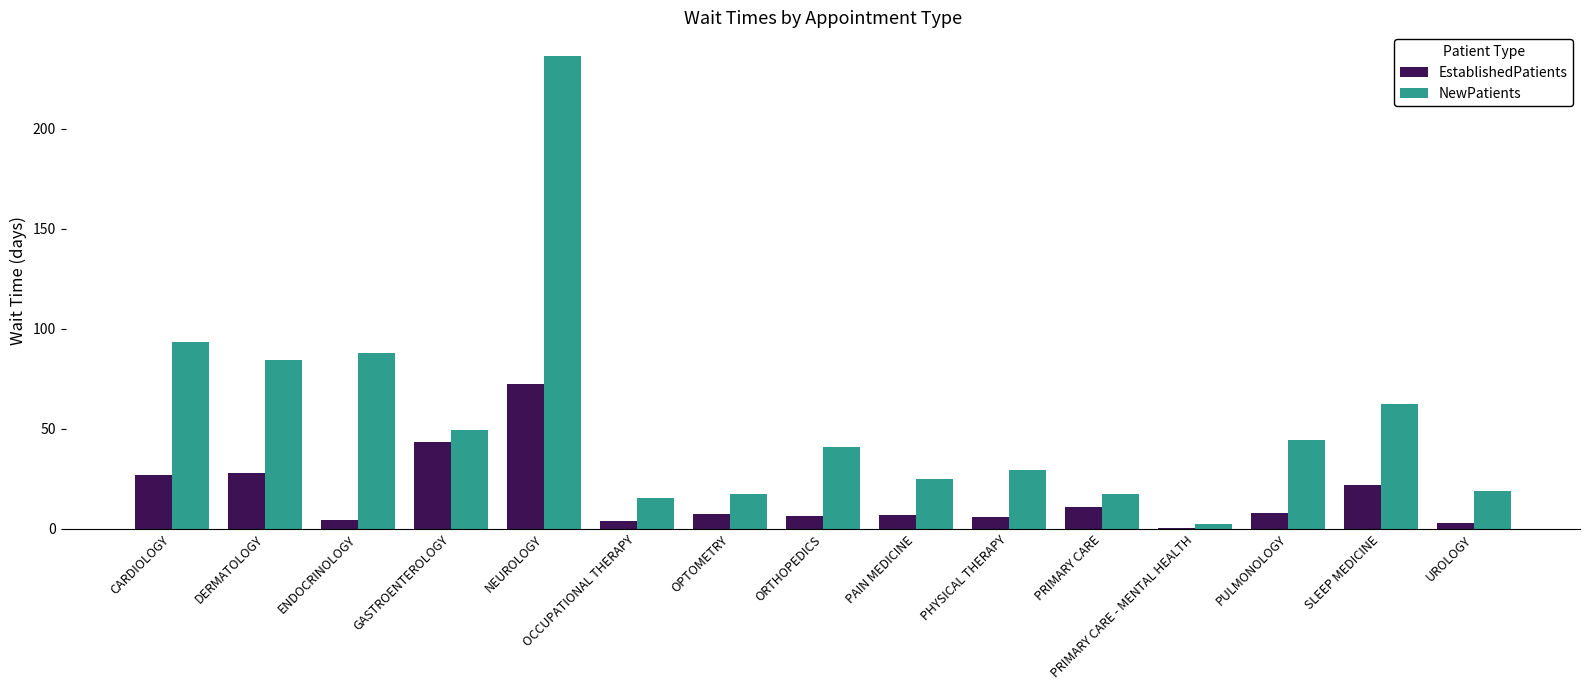

The NewPatients series shows 236.3 at NEUROLOGY. True or false?

True